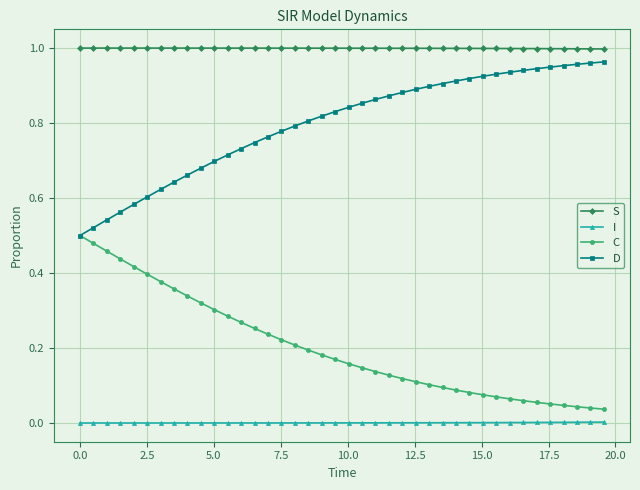

Which series has the largest total across all categories?

S